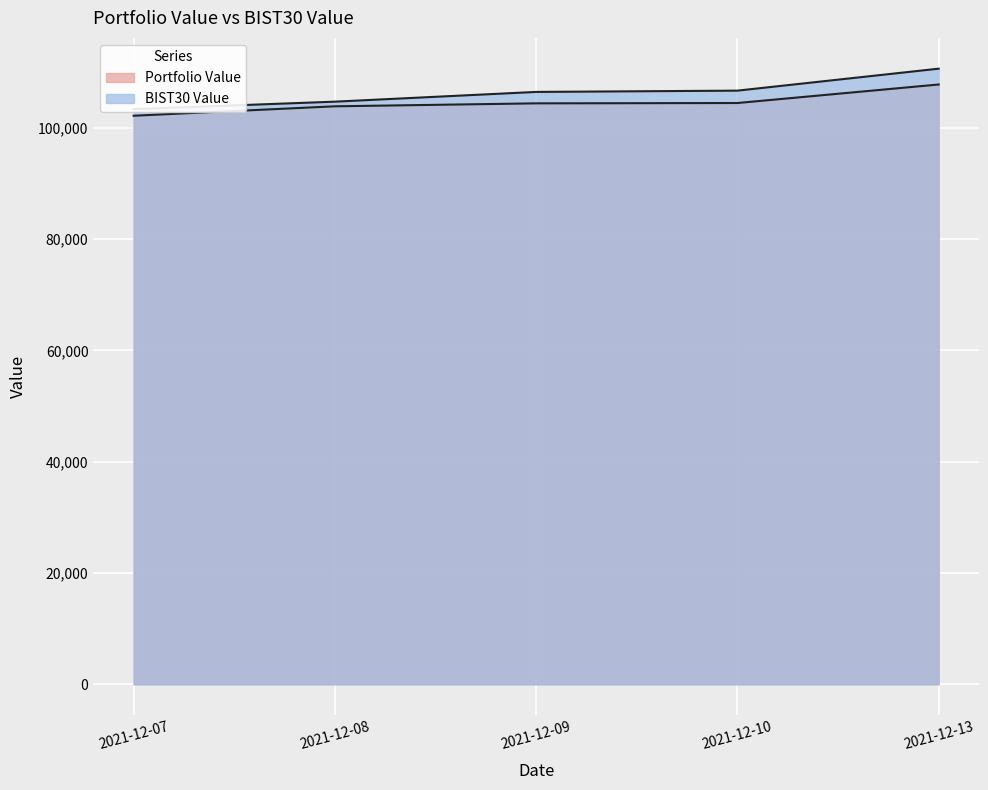

True or false: BIST30 Value and Portfolio Value intersect in this chart.

False